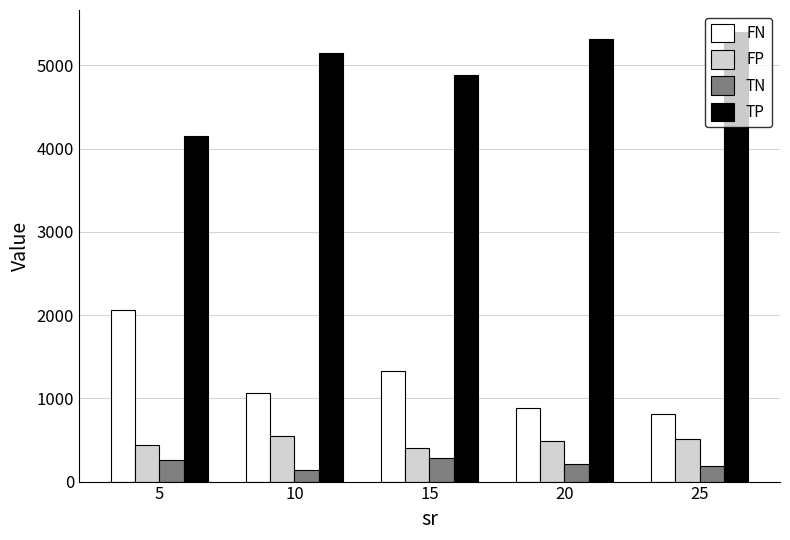

What is the difference between the TN values at 10 and 15?

143.1